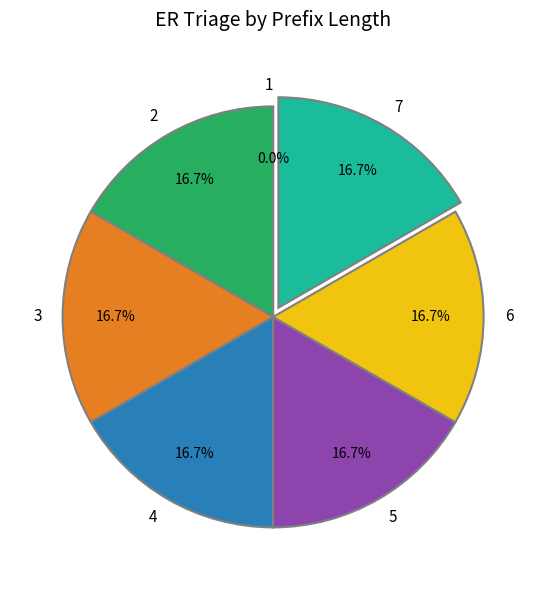

Rank the categories by value from lowest to highest.

1, 2, 3, 4, 5, 6, 7